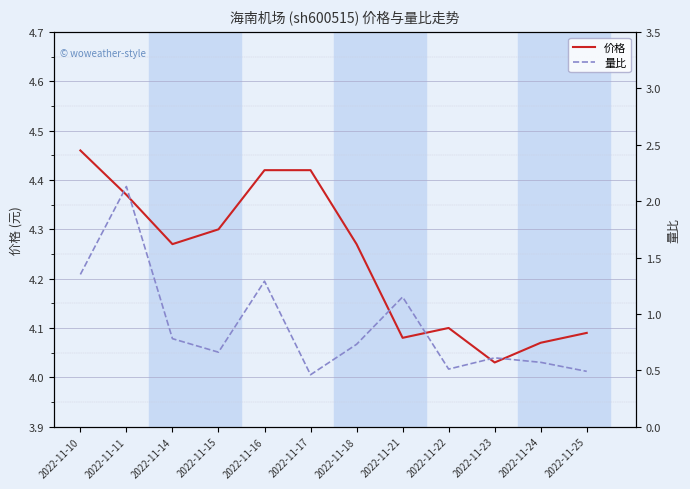

At how many categories does at least one series exceed 3?

12